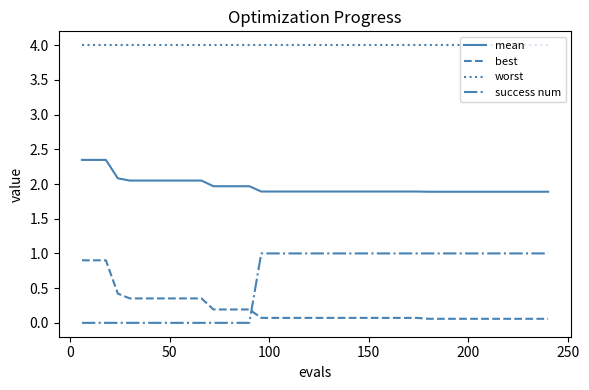

Which series has the largest total across all categories?

worst